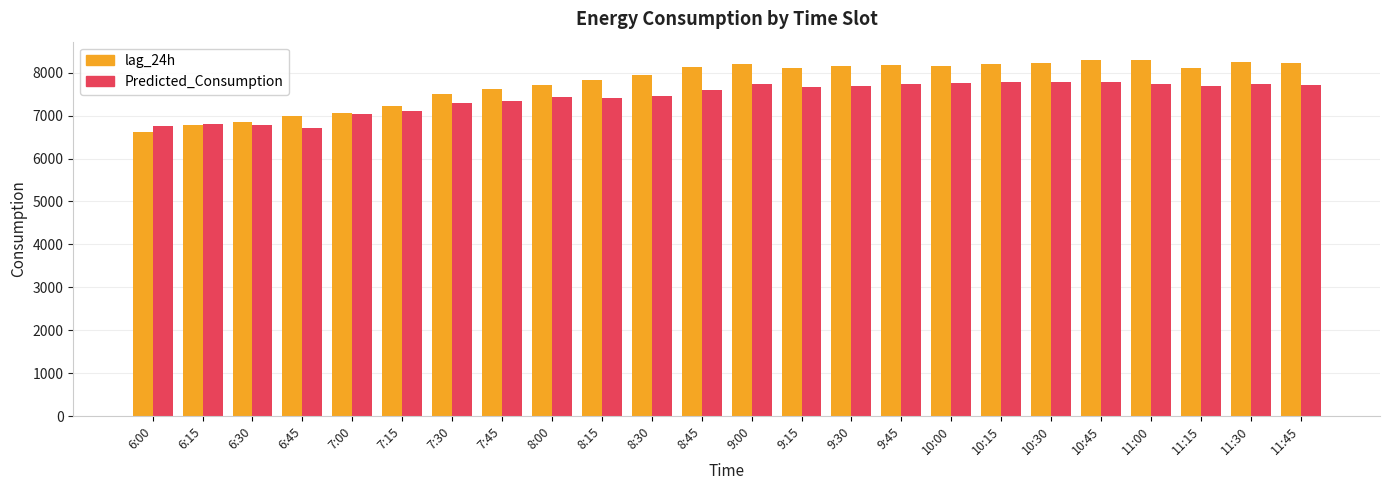

Is the value of lag_24h at 8:30 greater than the value of Predicted_Consumption at 10:30?

Yes